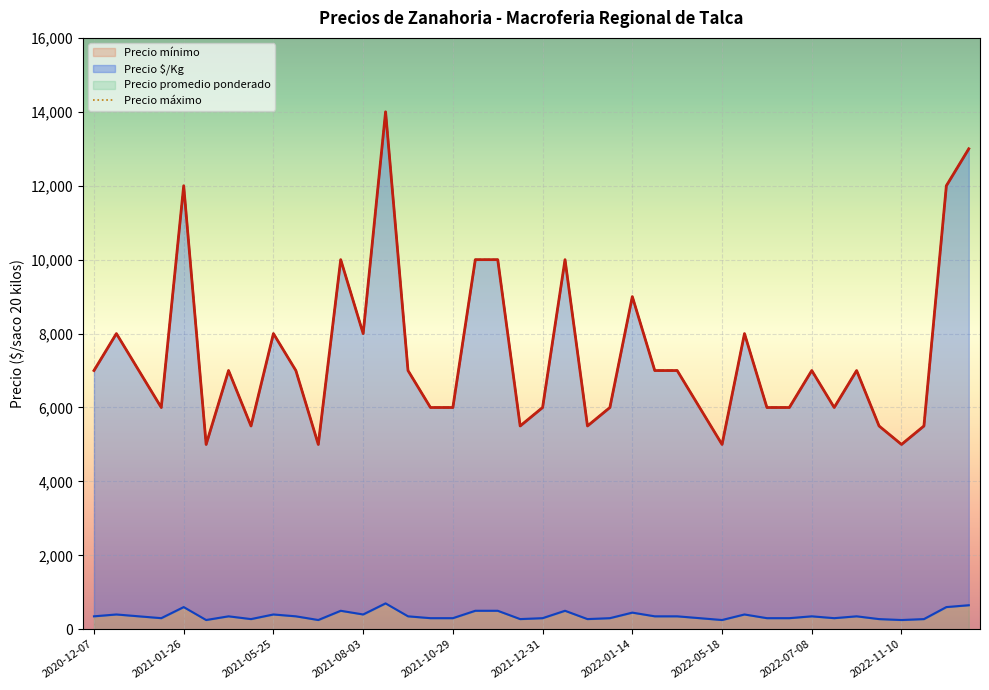

At how many categories does at least one series exceed 7779?

13